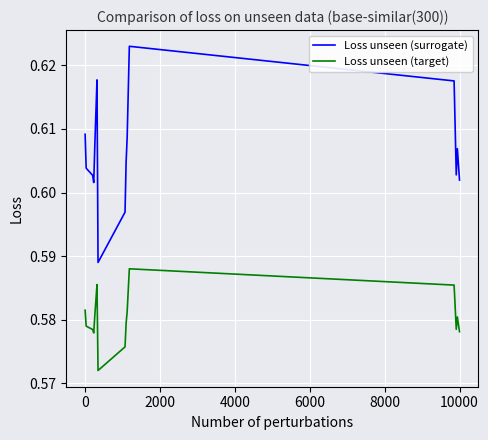

List the series in order of their peak value, lowest first.

Loss unseen (target), Loss unseen (surrogate)